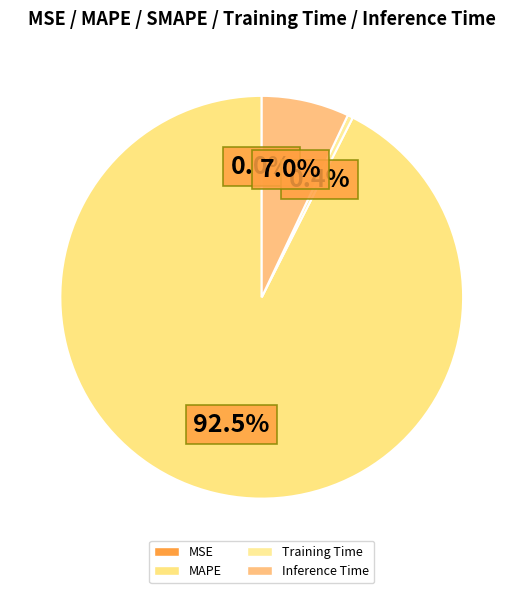

Count the number of slices in the pie.

5